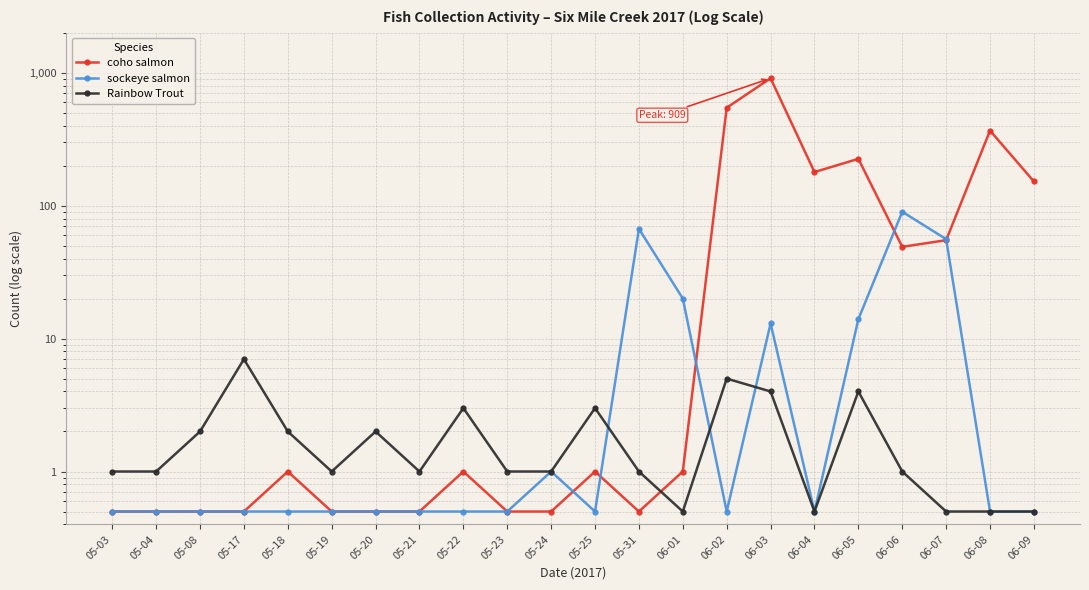

Where is Rainbow Trout nearest to the value 3?

05-22